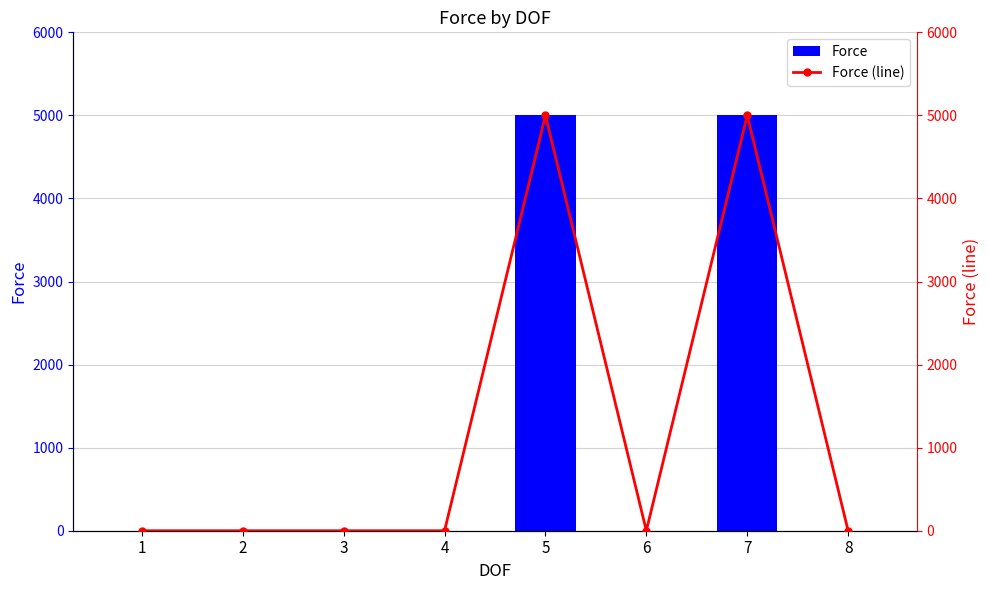

Read the Force (line) value at 5, to the nearest 50.

5000